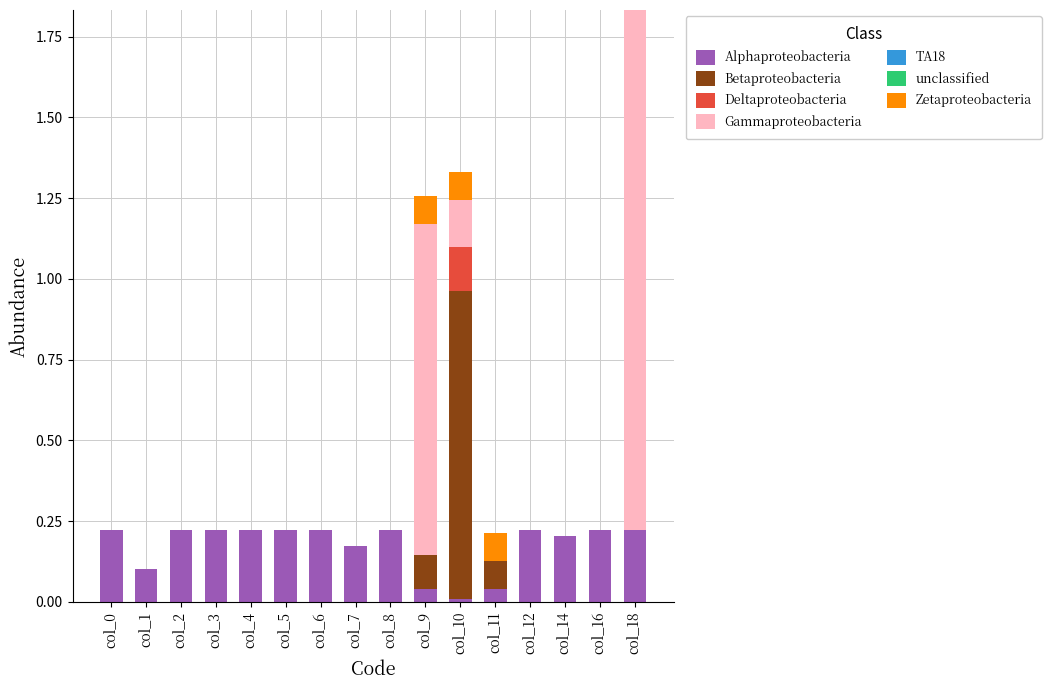

Does the chart contain stacked bars?

Yes